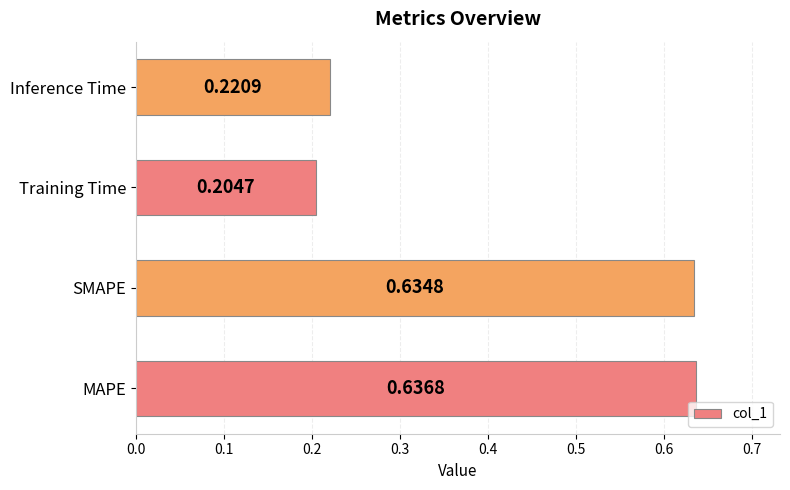

List the labels in order of value, smallest first.

Training Time, Inference Time, SMAPE, MAPE